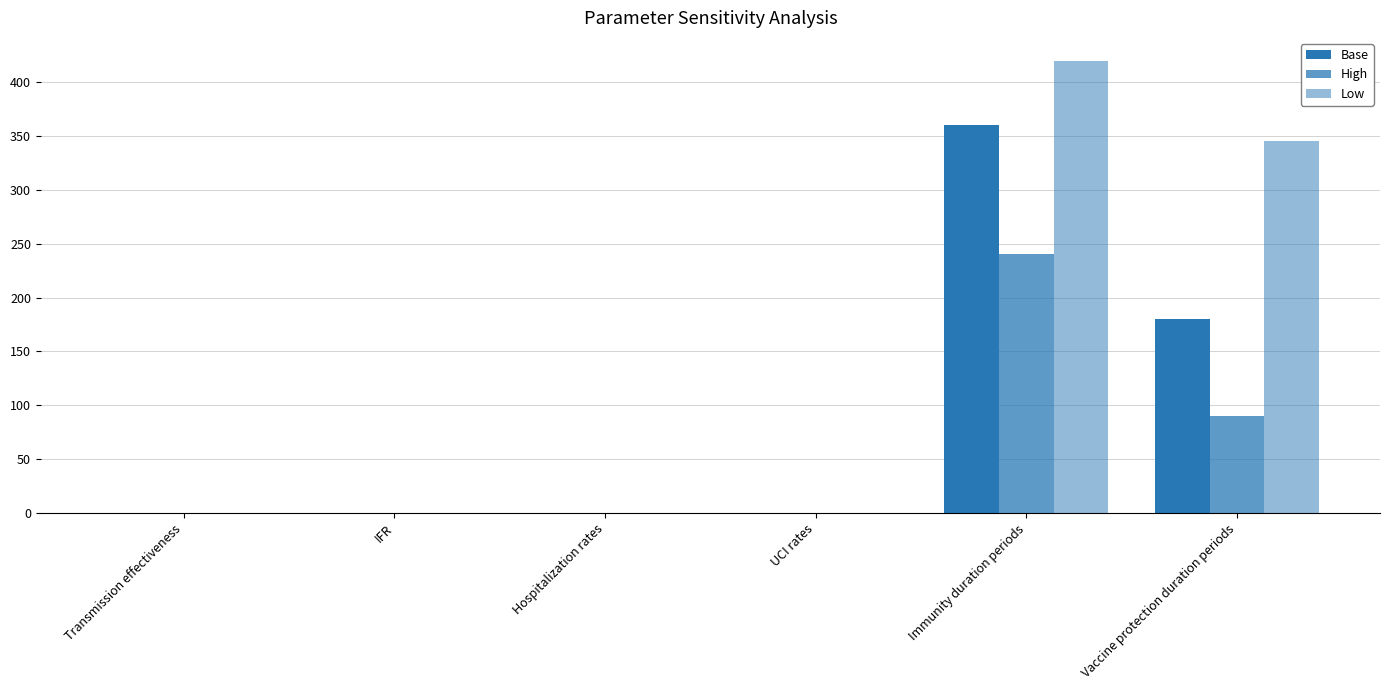

Count the number of categories in the chart.

6